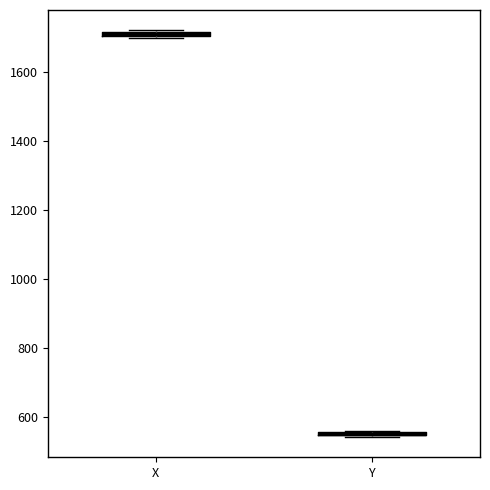

Where is the lower edge of the box for Y on the y-axis? The values are not printed on the chart, so give them approximately, as read against the axis.

540